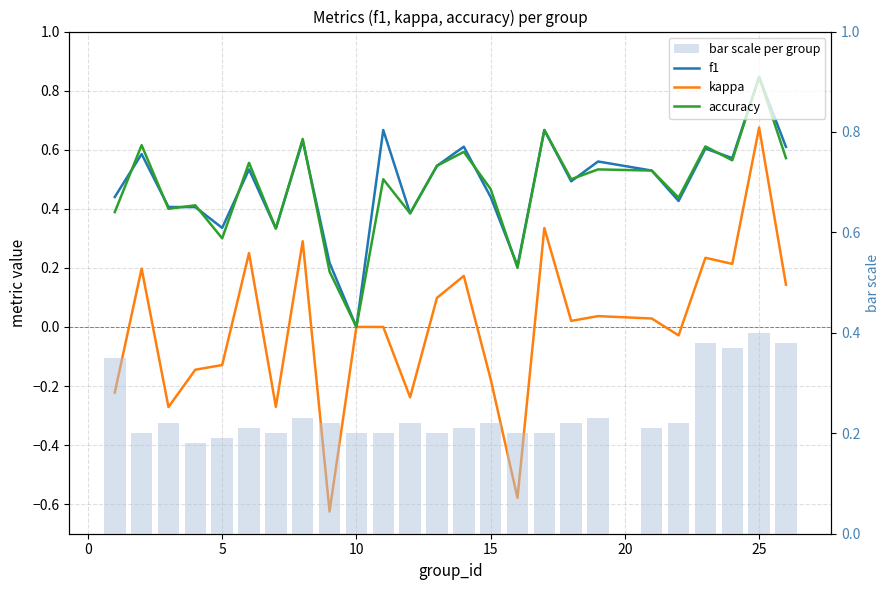

Is it true that kappa equals 0.6 at 16?

False